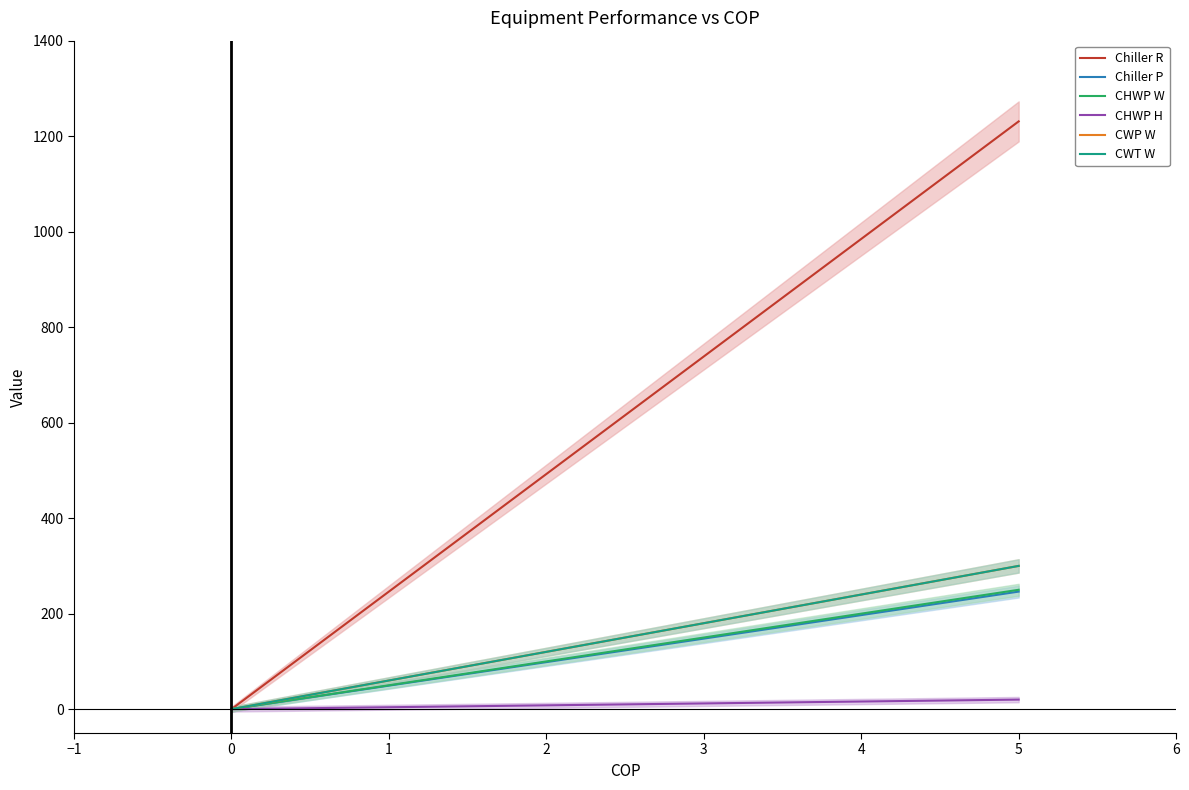

True or false: CHWP H and CWT W cross at least once.

False